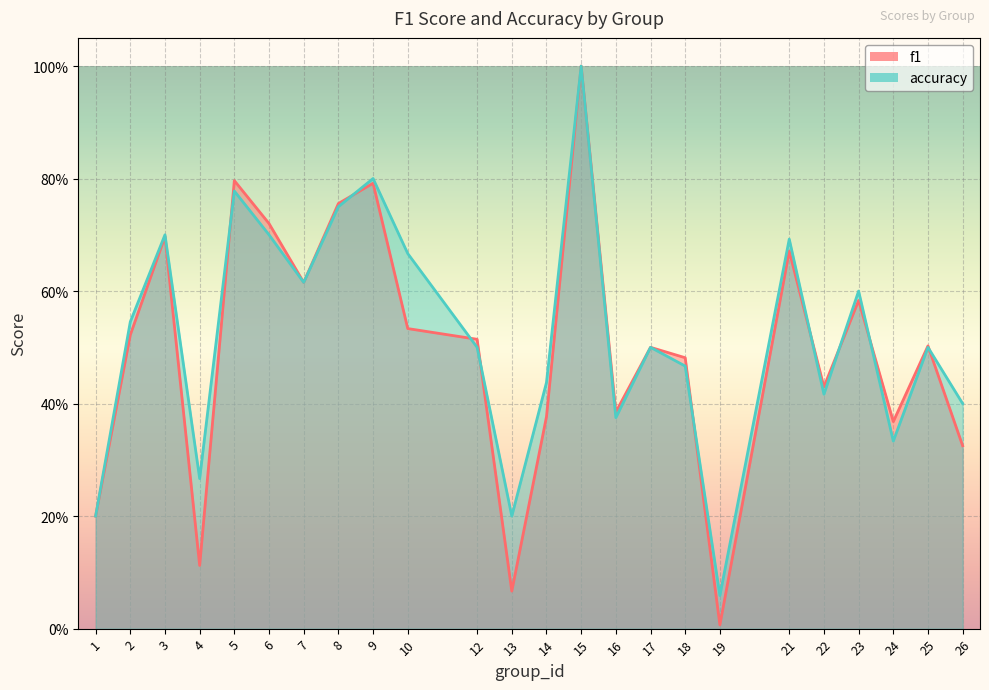

True or false: f1 has more than 2 points higher than both neighbors.

True